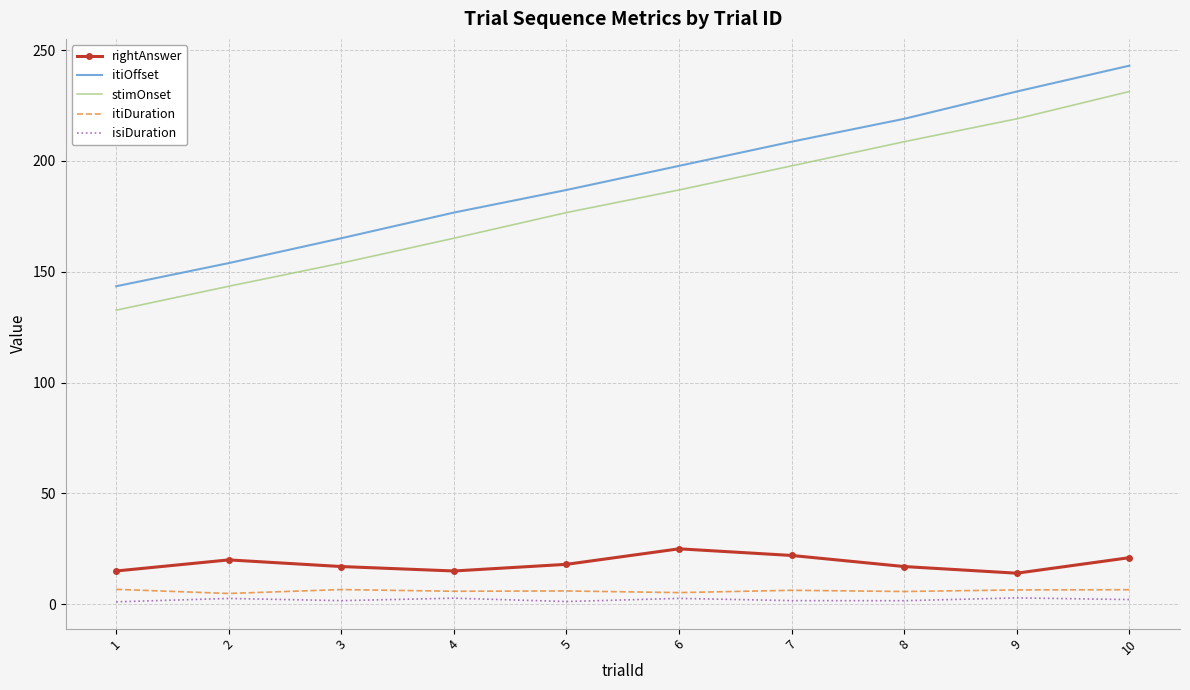

True or false: itiDuration and rightAnswer cross at least once.

False